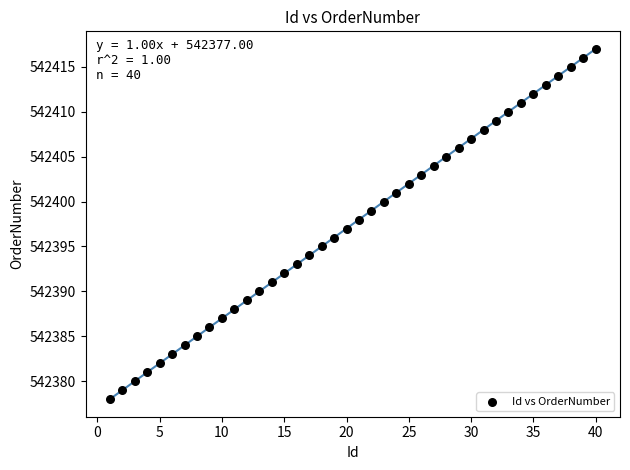

What is the range of X values (max minus min)?

39